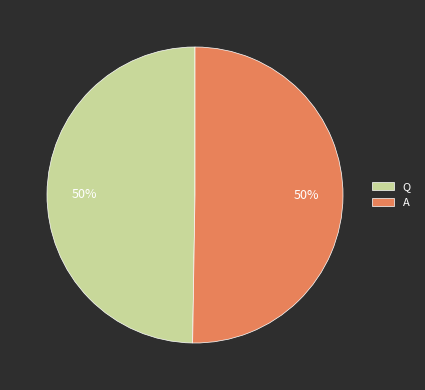

To the nearest percent, what is the average slice percentage?

50%